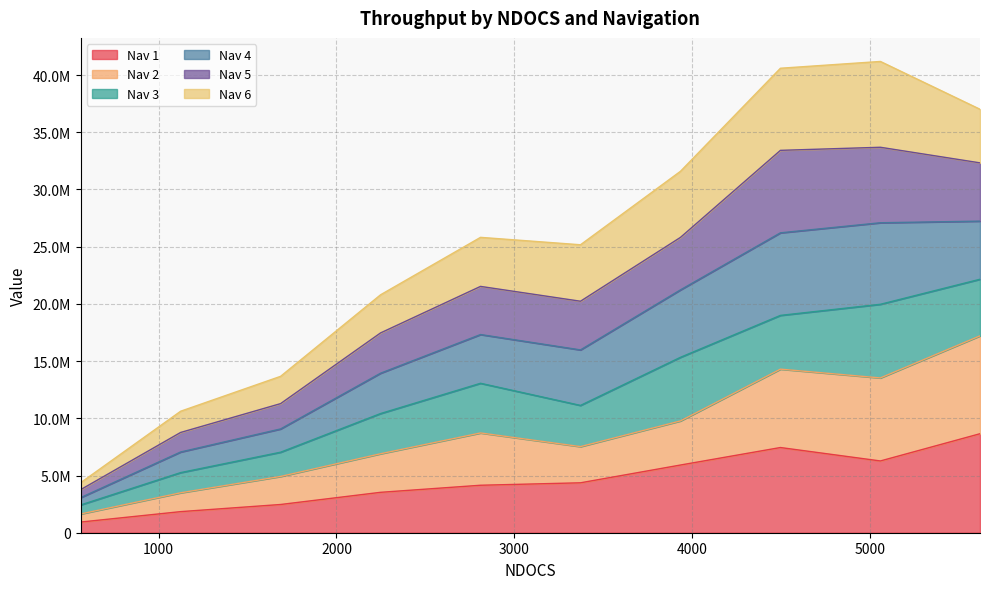

Does the chart have visible grid lines?

Yes